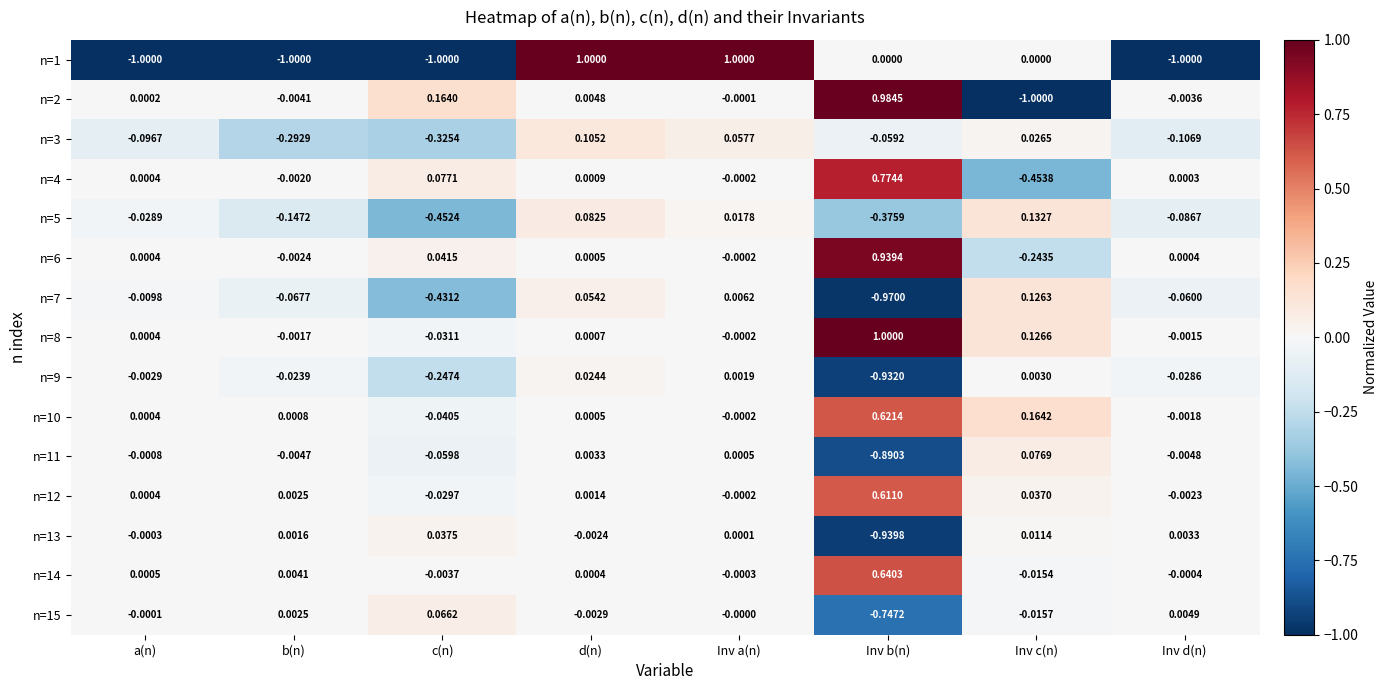

At which category is the sum across all series the highest?

d(n)